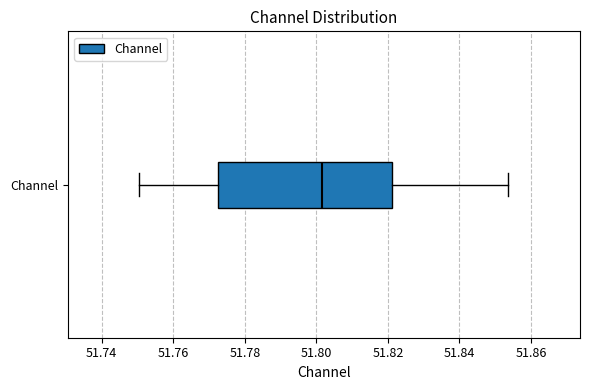

Transcribe this box plot: give where the median line is, the range the box spans, and where the two whiskers end, as read against the x-axis. The values are not printed on the chart, so give them approximately, as read against the axis.

median 51.802, box 51.772 to 51.822, whiskers 51.750 to 51.854